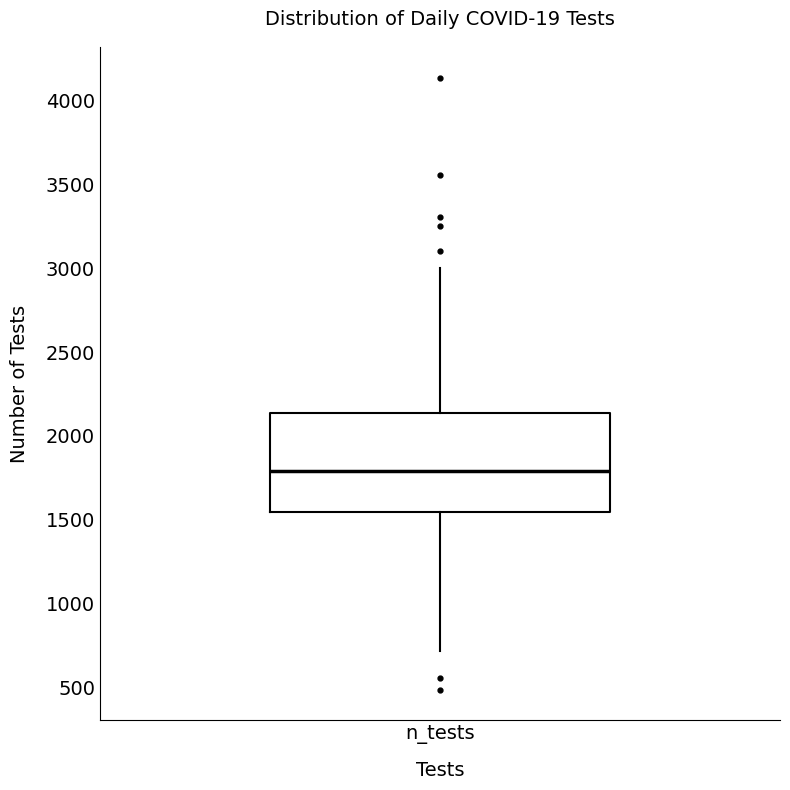

Read this box plot against the y-axis: the position of the median line, the range covered by the box, and the ends of both whiskers. The values are not printed on the chart, so give them approximately, as read against the axis.

median 1800, box 1550 to 2150, whiskers 700 to 3000